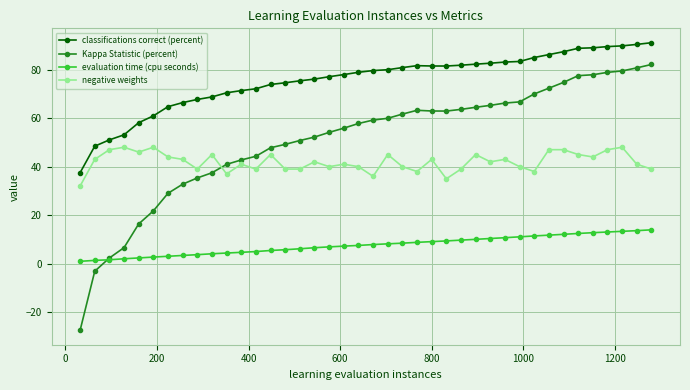

What is the smallest value displayed?

-27.5